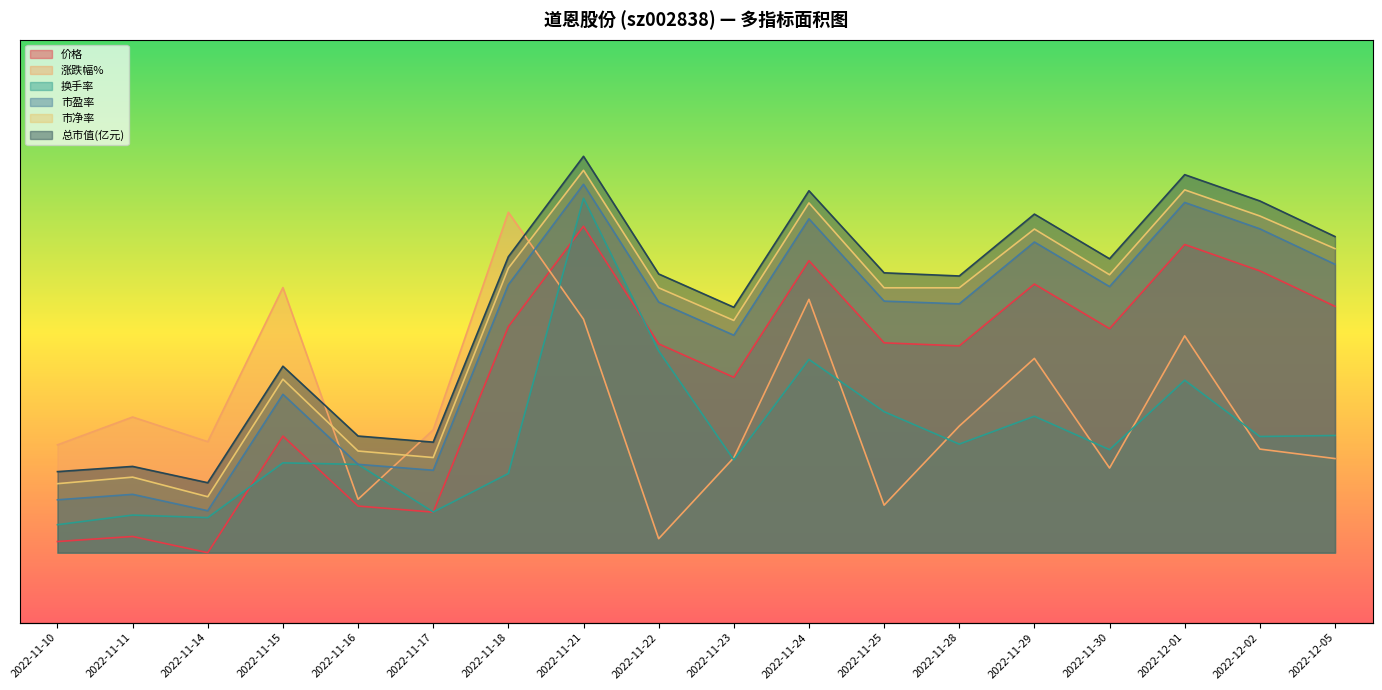

At which label does 市盈率 reach its minimum?

2022-11-14